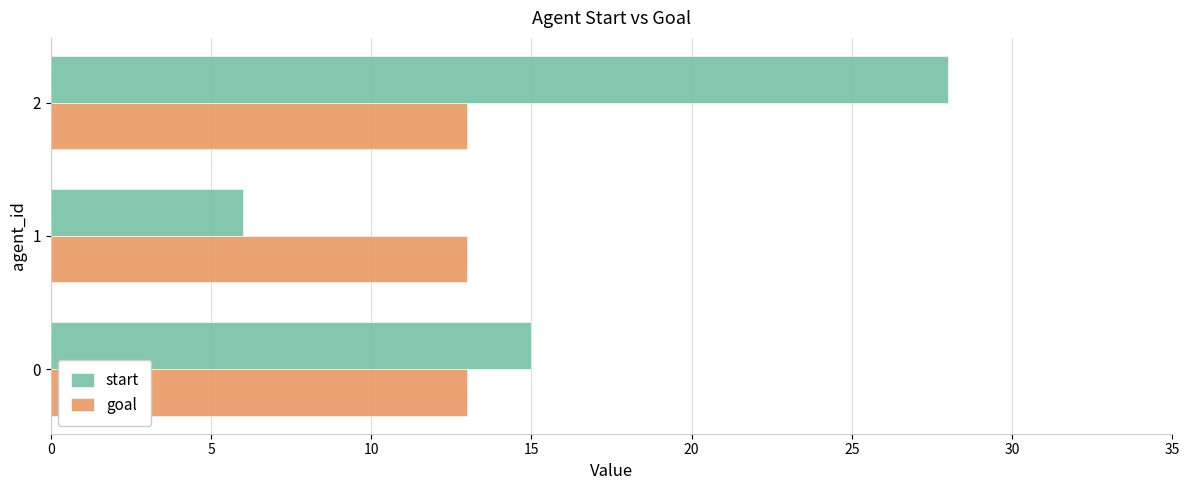

Read the goal value at 0.

13